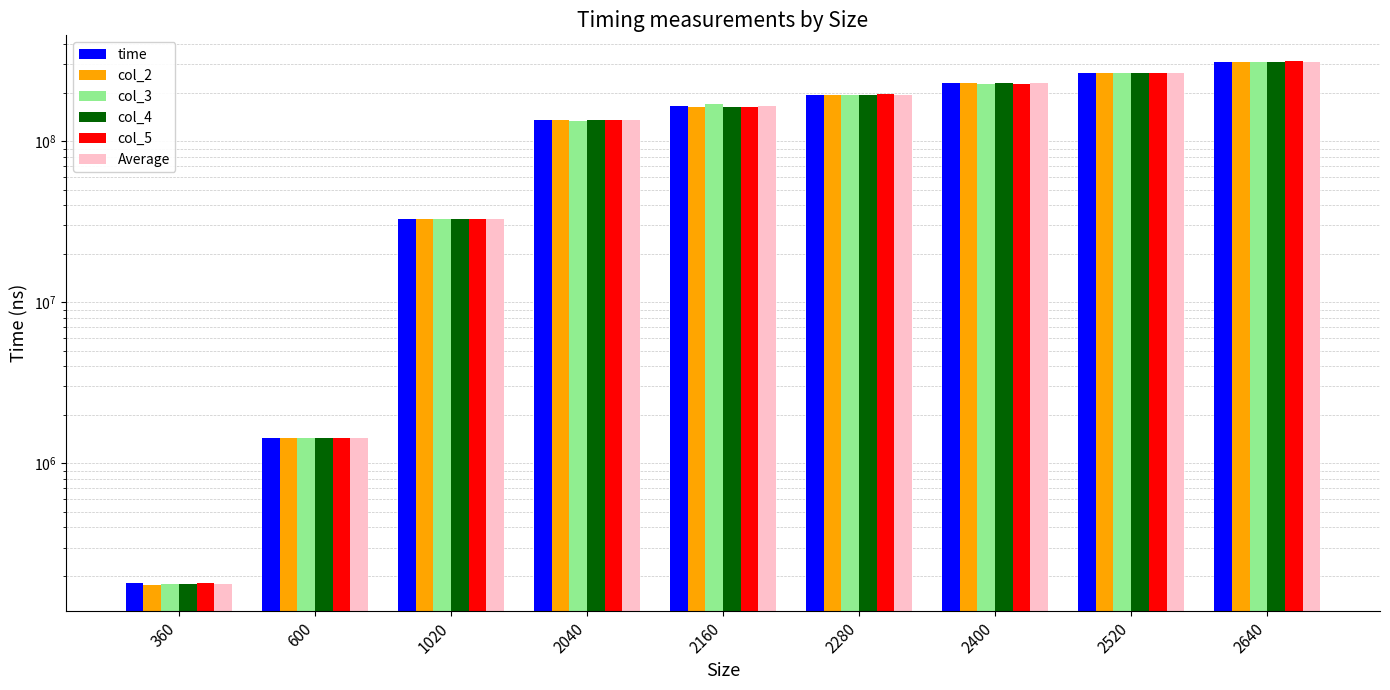

Between 2160 and 2640, which series saw the biggest shift?

col_5